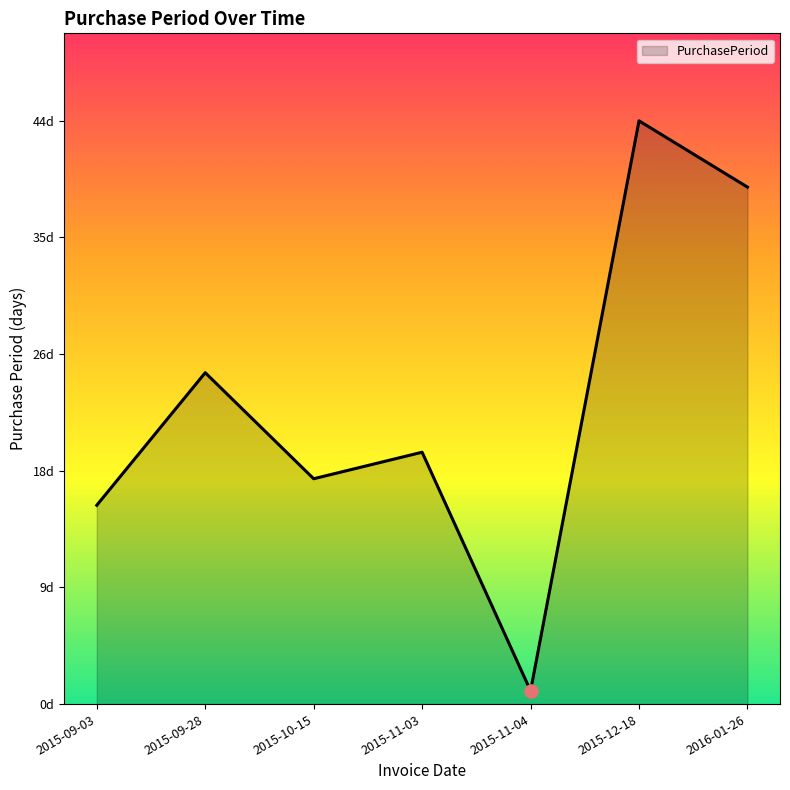

What is the change in value from 2015-10-15 to 2015-11-03?

+2